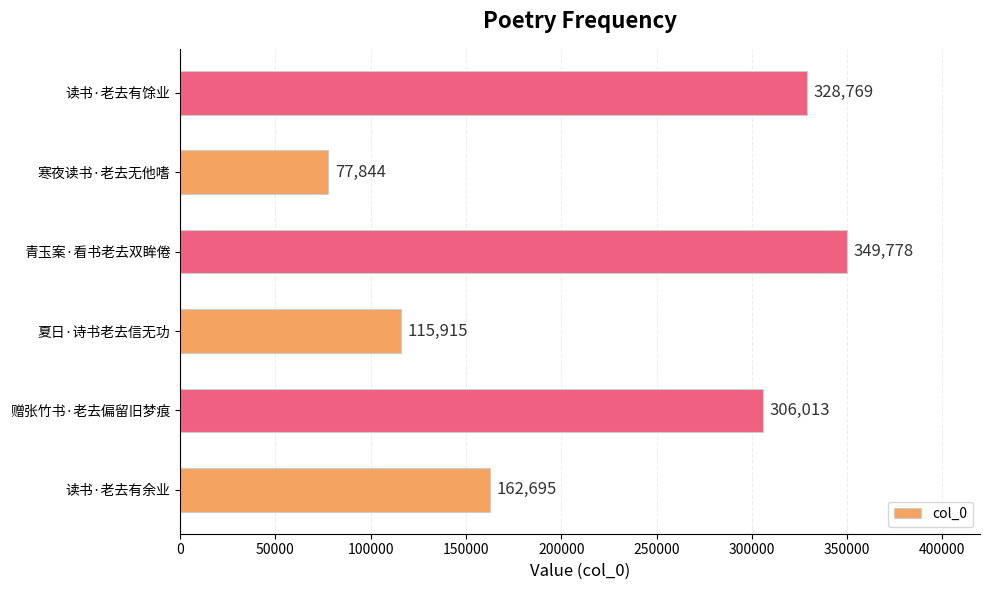

What is the sum of all values?

1341014